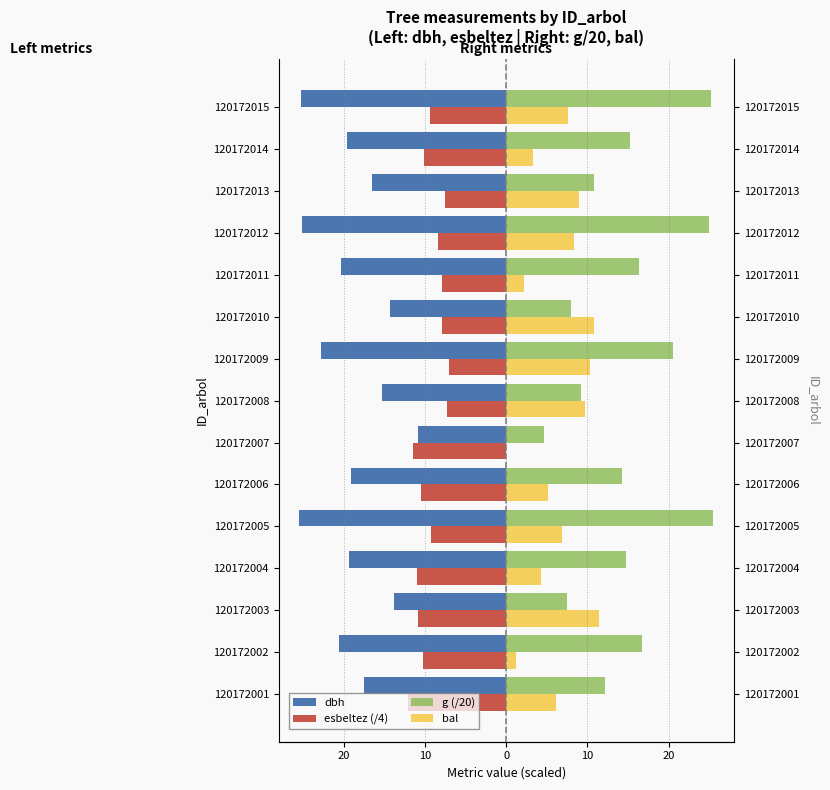

What is the highest value of the bal series?

11.4